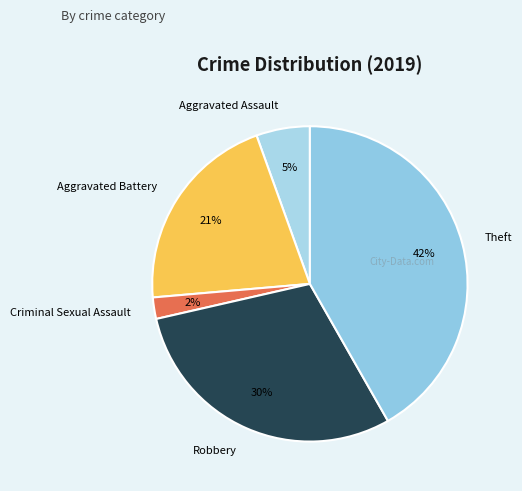

How much of the chart is everything except Homicide?

100.0%